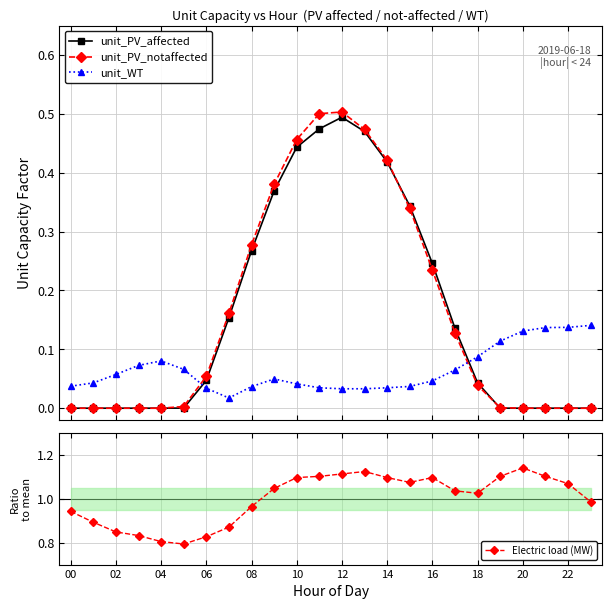

How many interior local peaks does the unit_WT series have?

2